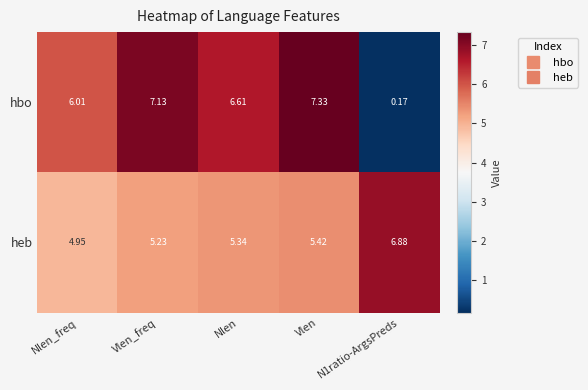

Which category has the highest value across all series?

Vlen